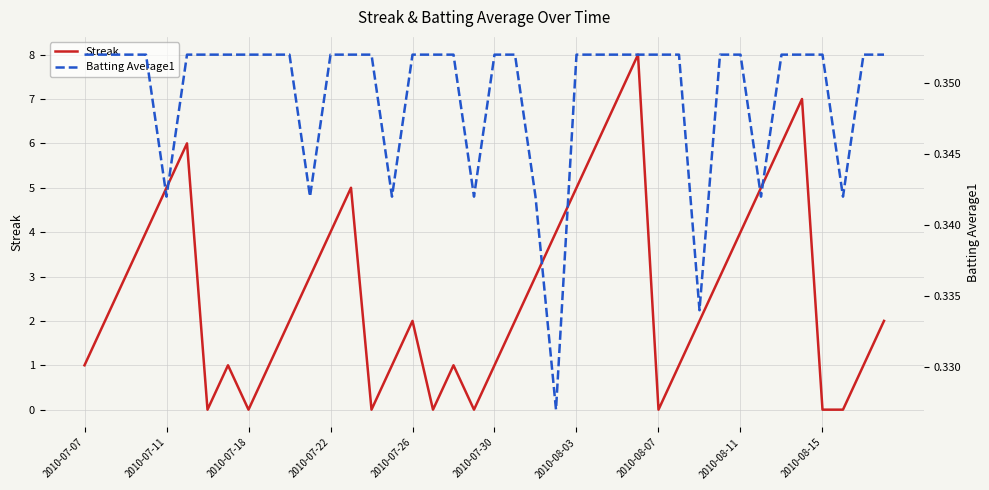

Reading left to right, transcribe all the data shown in this chart.

Streak: 1.0	2.0	3.0	4.0	5.0	6.0	0.0	1.0	0.0	1.0	2.0	3.0	4.0	5.0	0.0	1.0	2.0	0.0	1.0	0.0	1.0	2.0	3.0	4.0	5.0	6.0	7.0	8.0	0.0	1.0	2.0	3.0	4.0	5.0	6.0	7.0	0.0	0.0	1.0	2.0
Batting Average1: 0.4	0.4	0.4	0.4	0.3	0.4	0.4	0.4	0.4	0.4	0.4	0.3	0.4	0.4	0.4	0.3	0.4	0.4	0.4	0.3	0.4	0.4	0.3	0.3	0.4	0.4	0.4	0.4	0.4	0.4	0.3	0.4	0.4	0.3	0.4	0.4	0.4	0.3	0.4	0.4